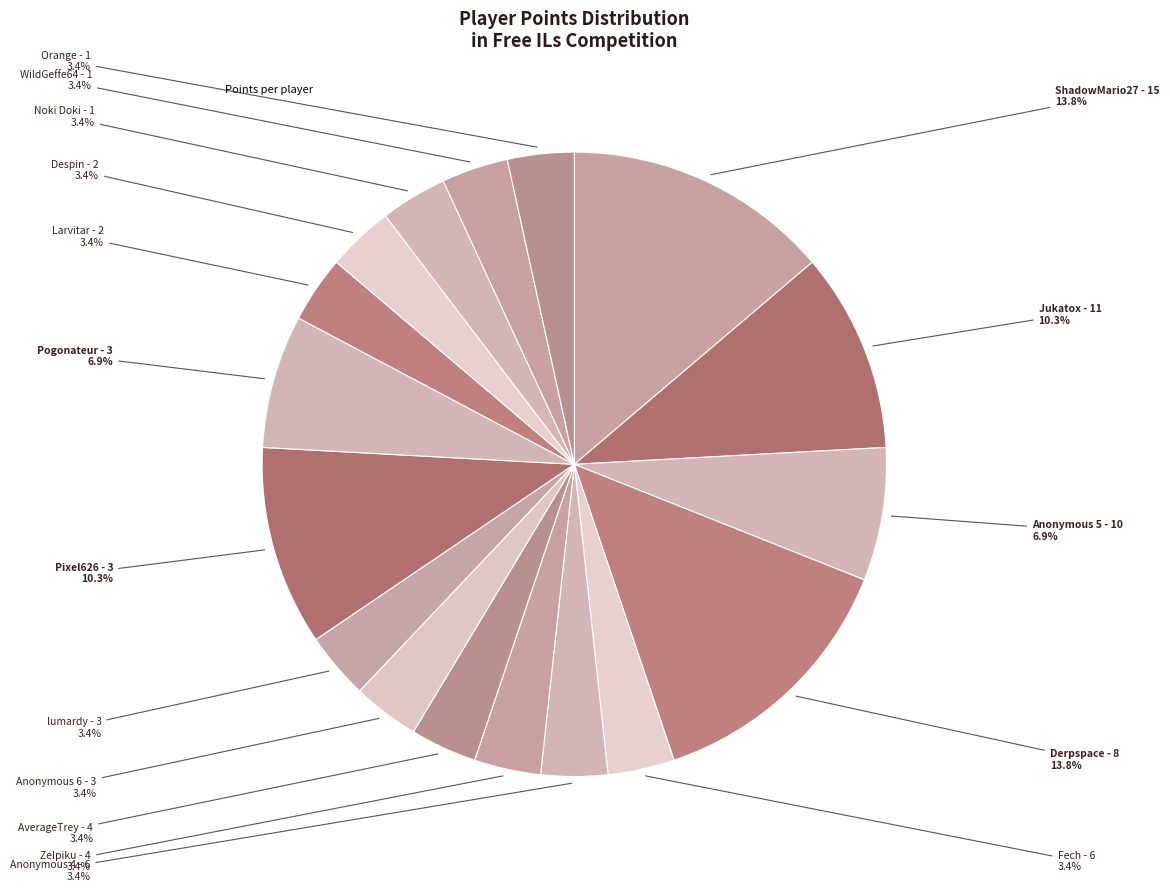

Which category has the smallest portion of the pie?

Fech